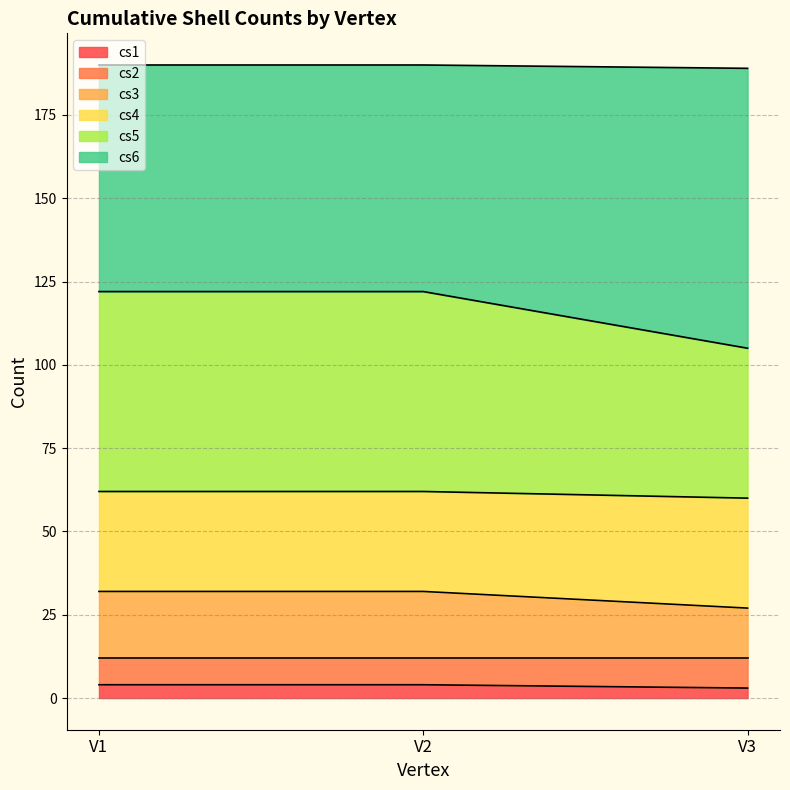

Which category has the highest value in the cs5 series?

V1